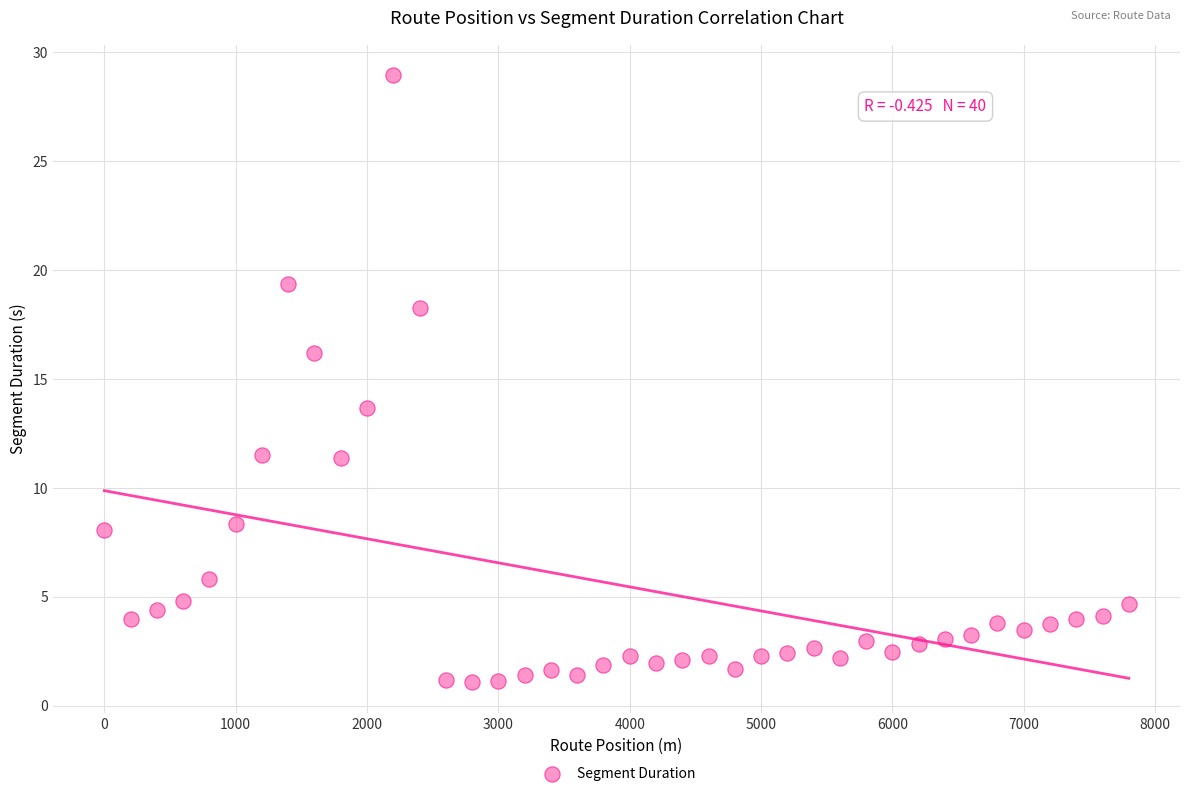

What is the range of X values (max minus min)?

7800.0